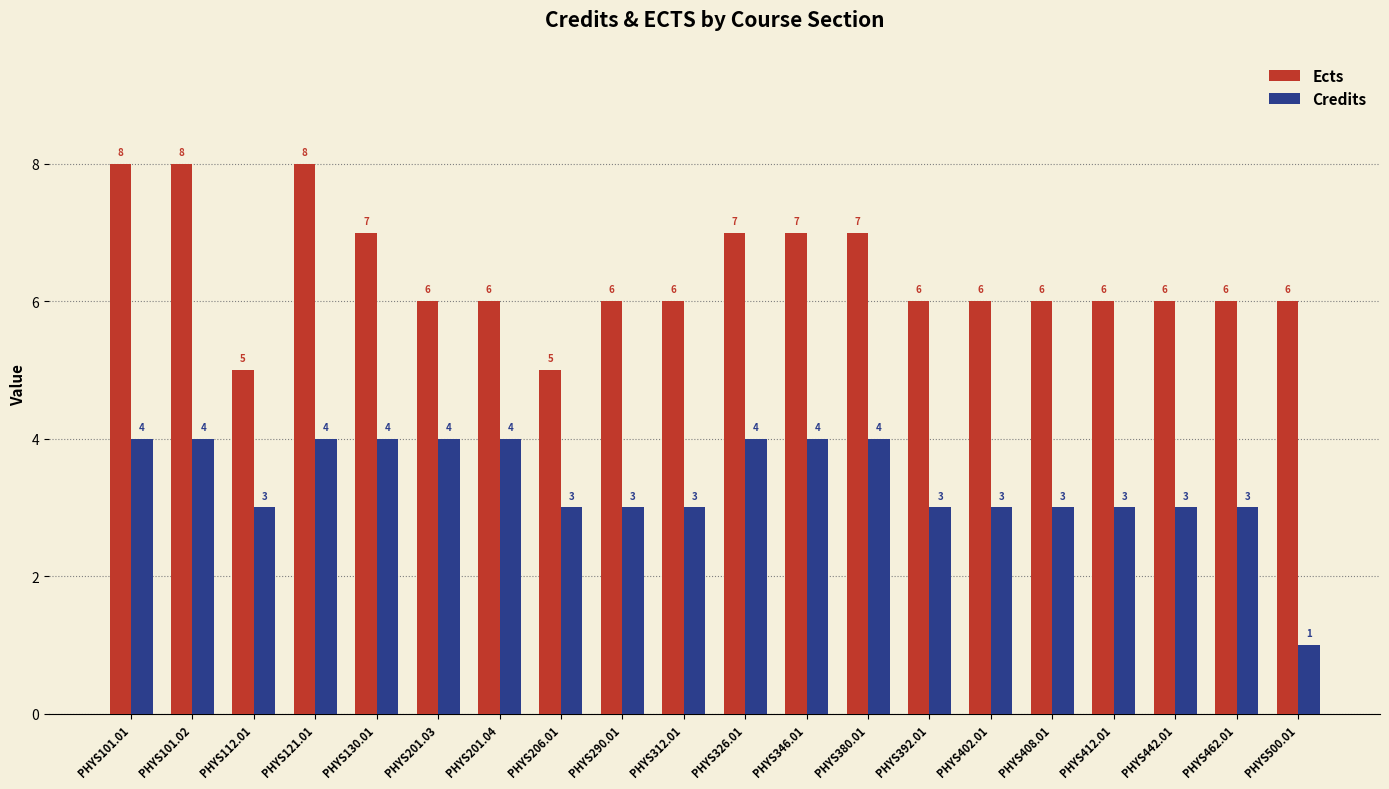

How many bars are there in total?

40